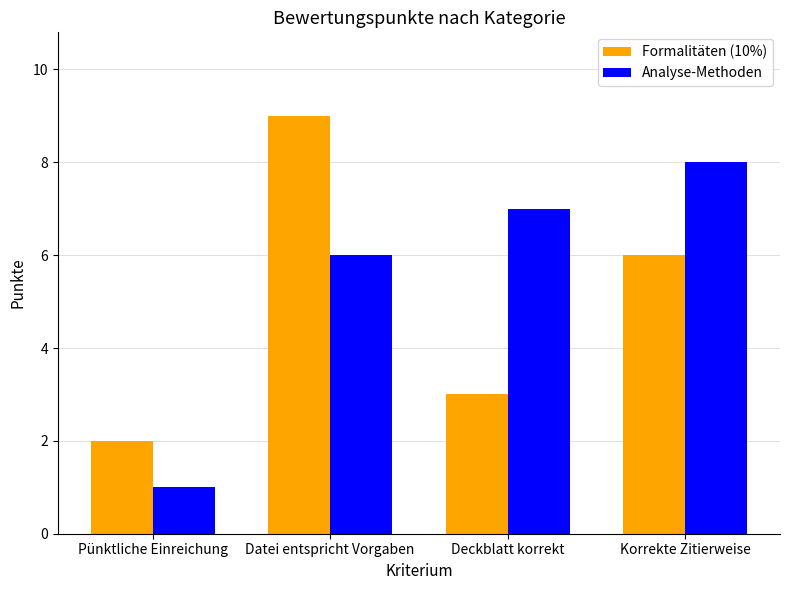

Rank the categories by Analyse-Methoden value from lowest to highest.

Pünktliche Einreichung, Datei entspricht Vorgaben, Deckblatt korrekt, Korrekte Zitierweise